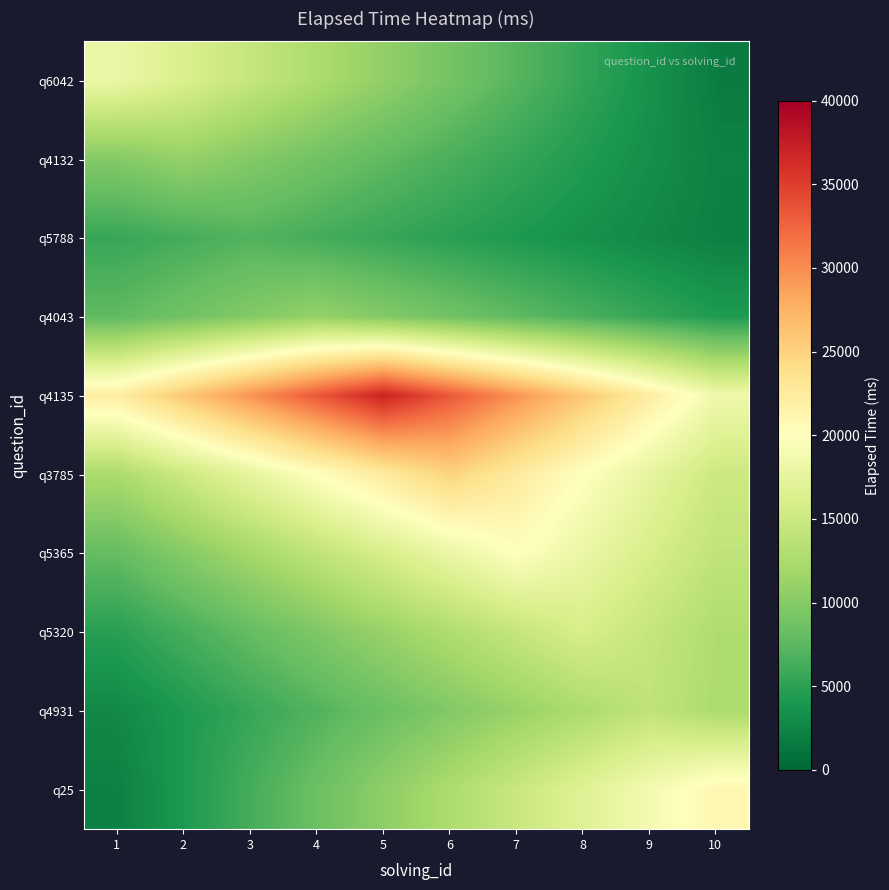

Count the number of categories in the chart.

10